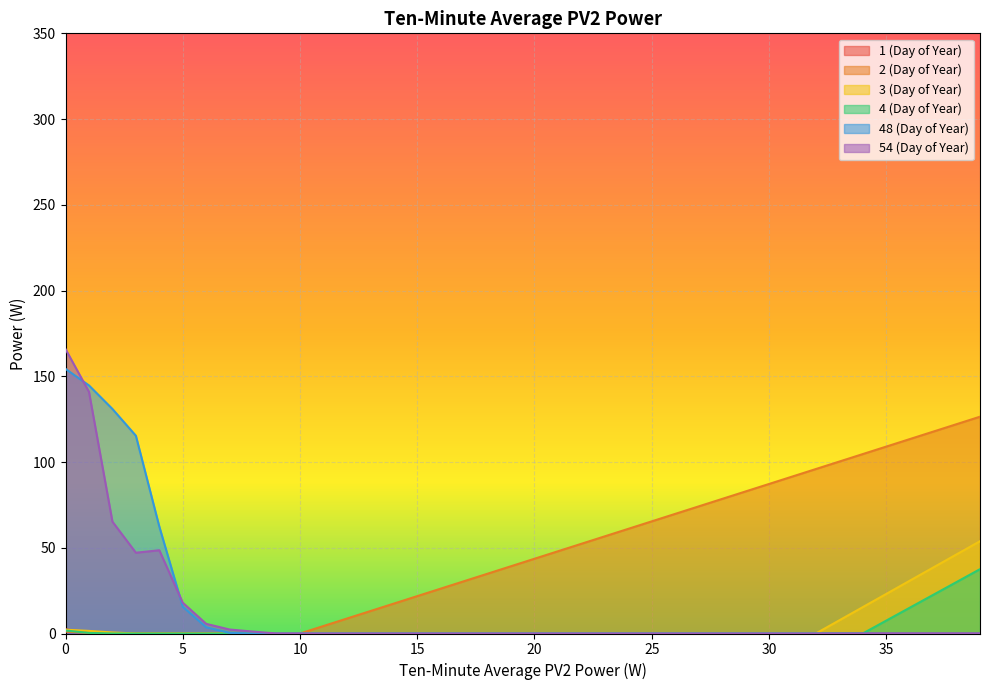

What is the total value across all series at 33?

108.0